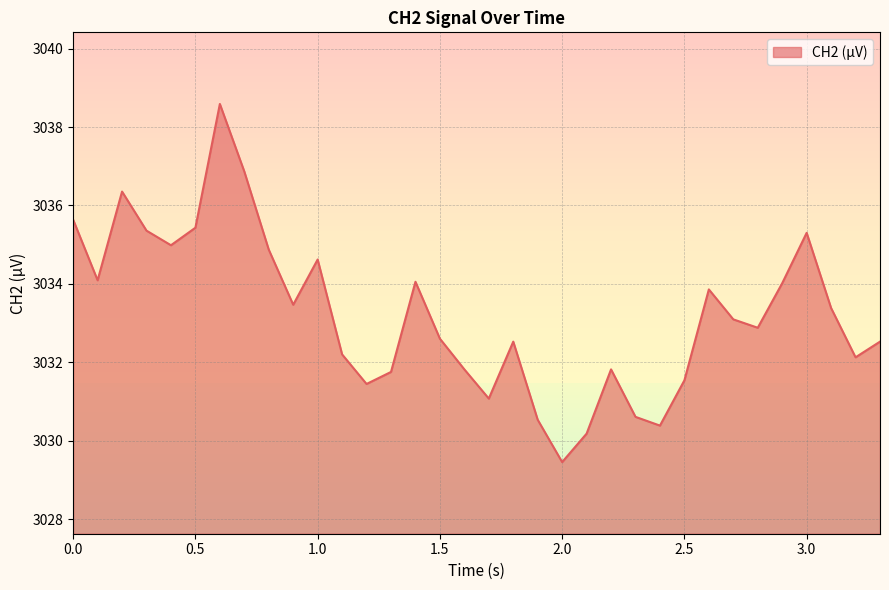

What is the sum of all values?

103129.4